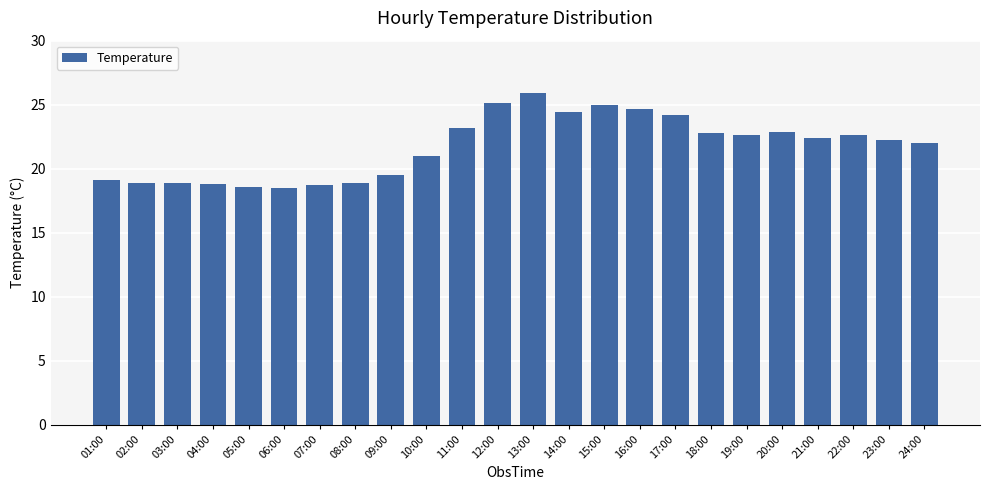

Approximately how many times larger is the value at 08:00 compared to 09:00?

1.0